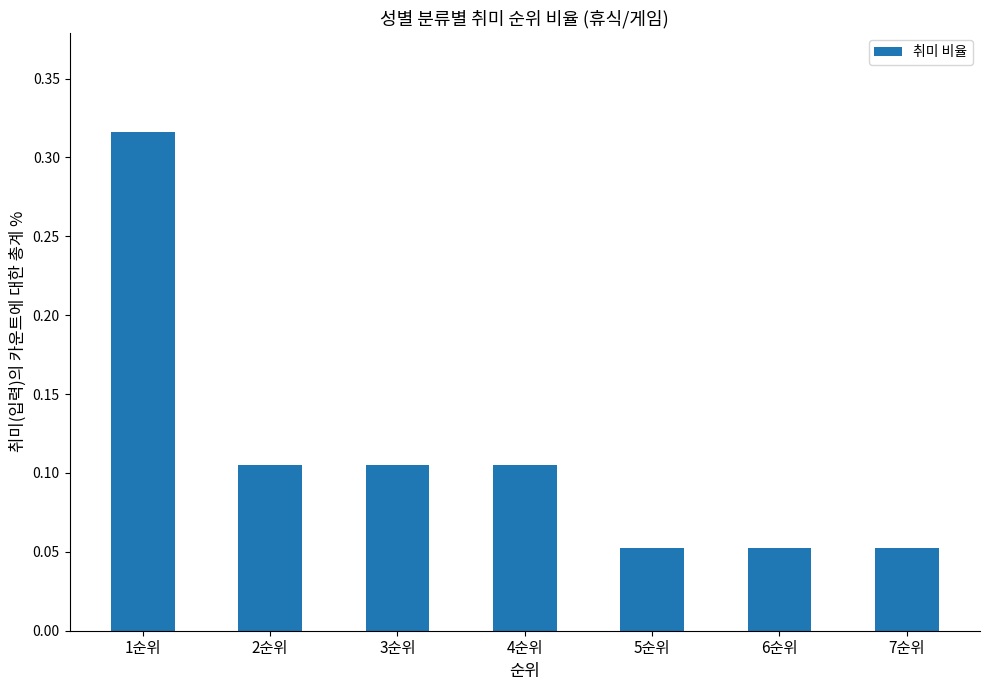

Does the chart contain any negative values?

No